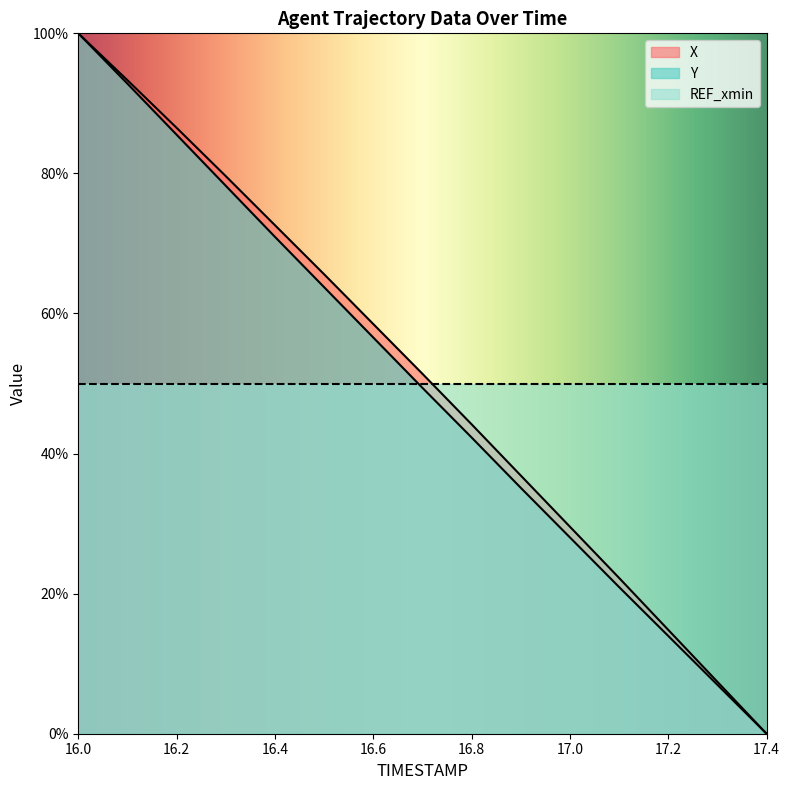

How many lines are shown in the chart?

3